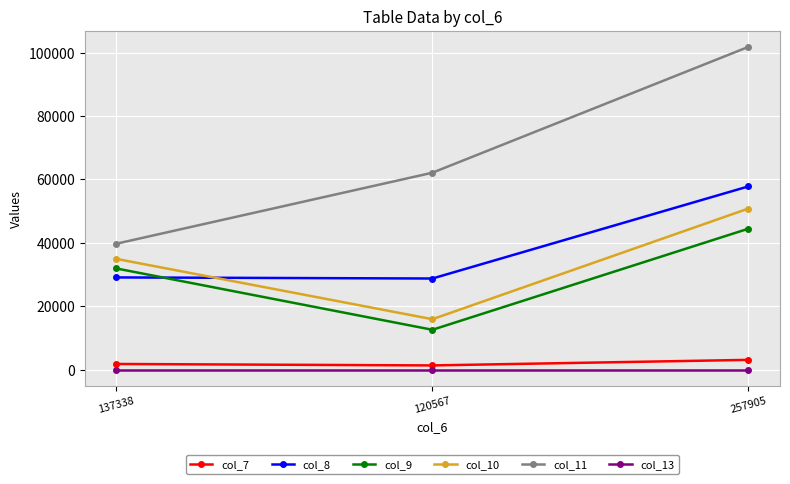

Does the chart display data point markers on the line(s)?

Yes